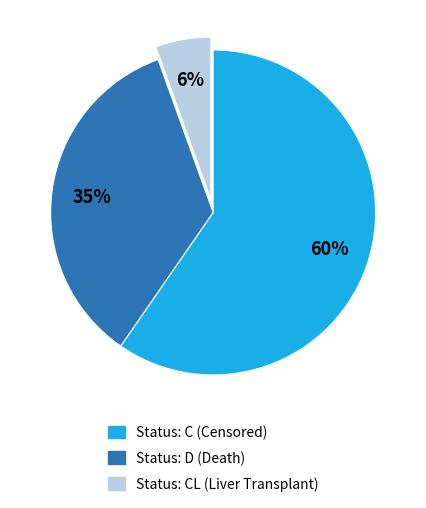

To the nearest percent, what is the average slice percentage?

33%